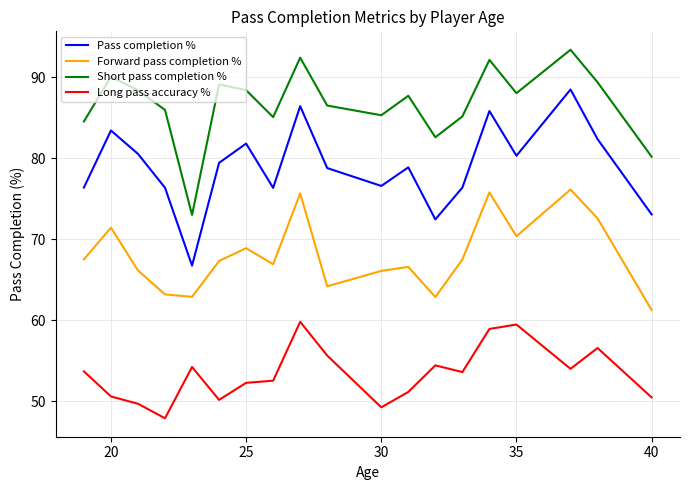

What is the lowest value of the Pass completion % series?

66.7